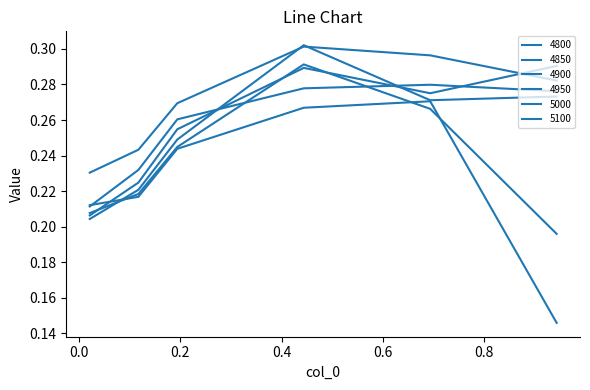

True or false: 4800 has more than 2 interior local peaks.

False